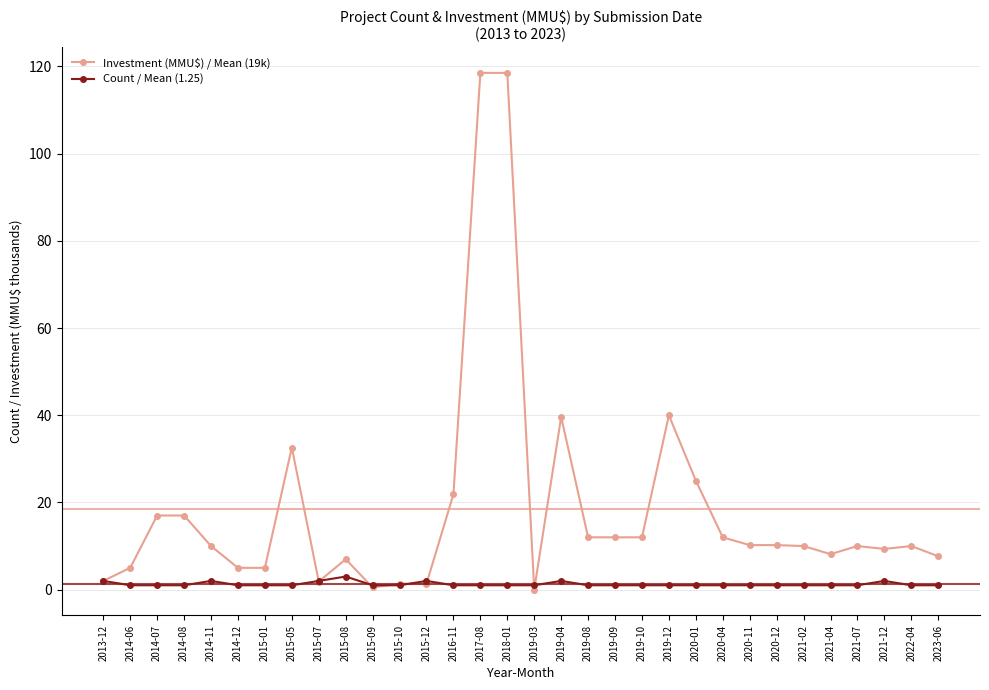

The Count / Mean (1.25) series shows 1.0 at 2019-08. True or false?

True